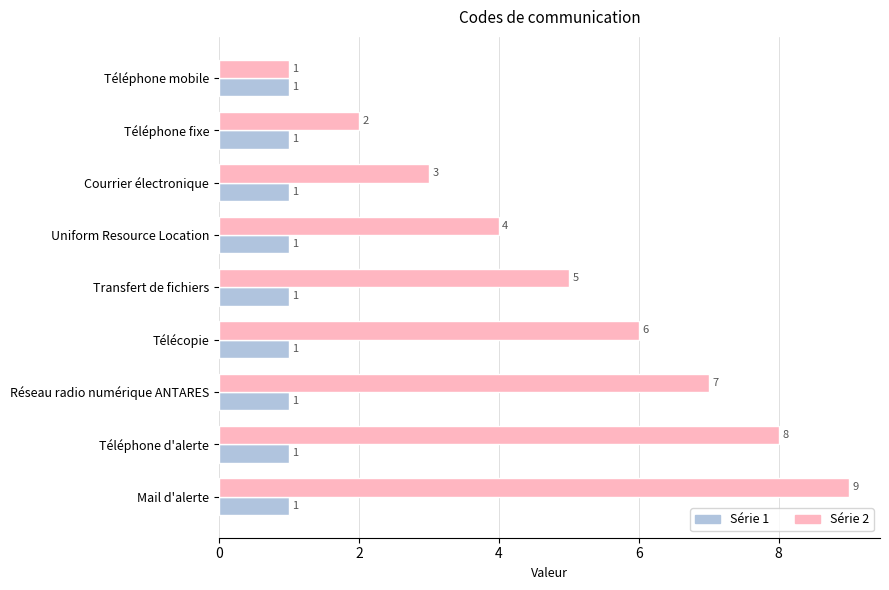

Count the number of data series in this chart.

2